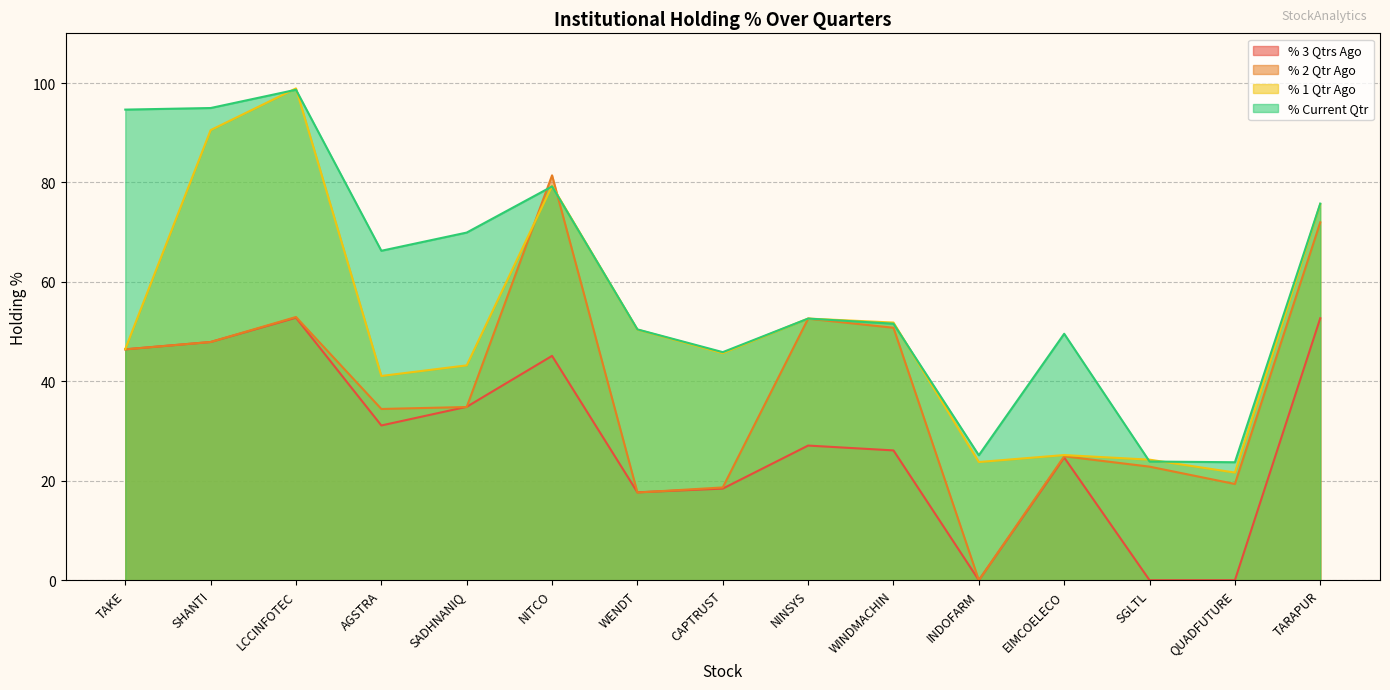

True or false: % 2 Qtr Ago has a value of 81.4 at NITCO.

True